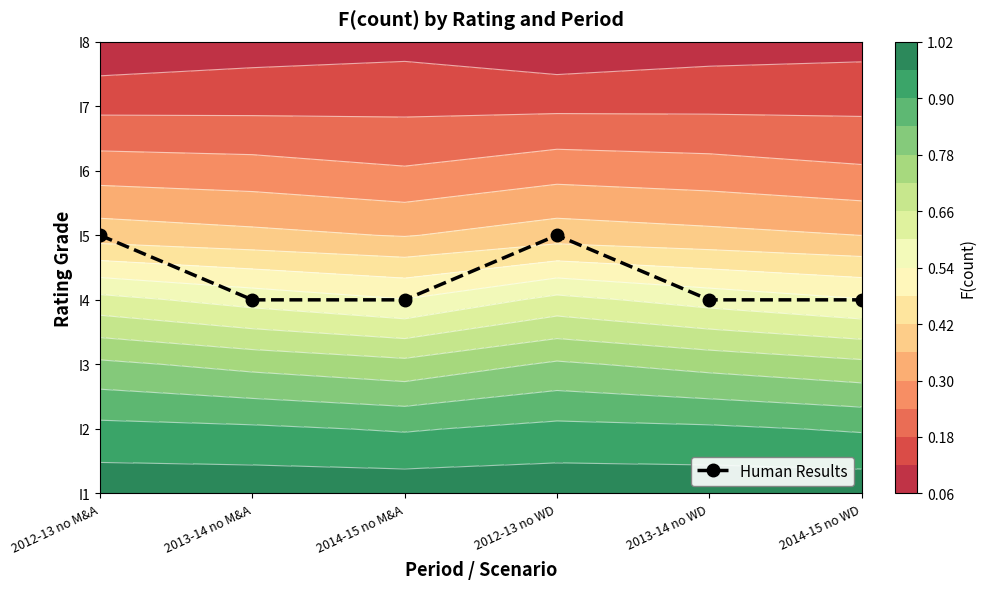

At which category does the chart reach its minimum across all series?

2013-14 no M&A